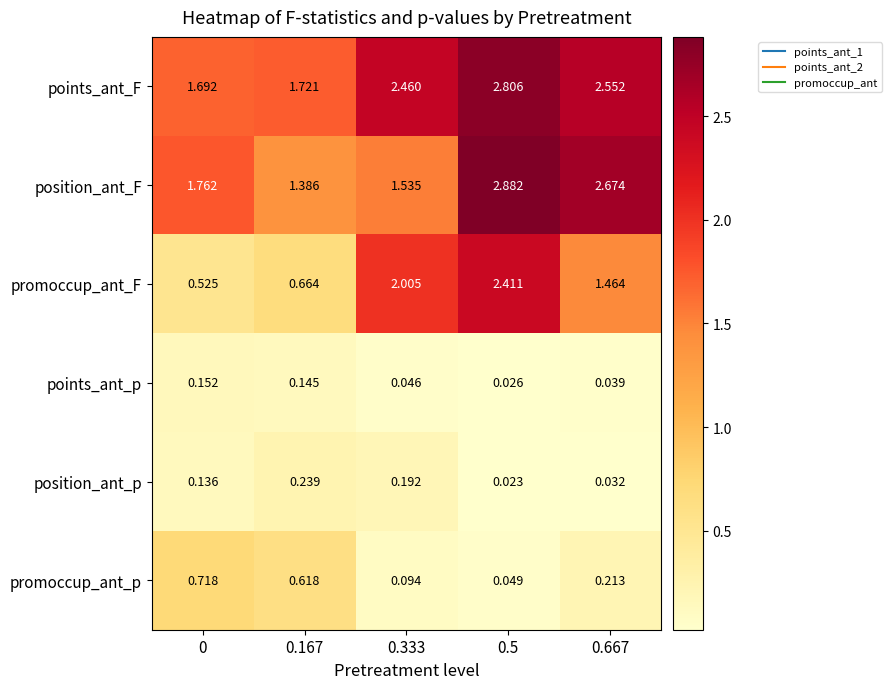

Which series changed the most between 0 and 0.167?

position_ant_F